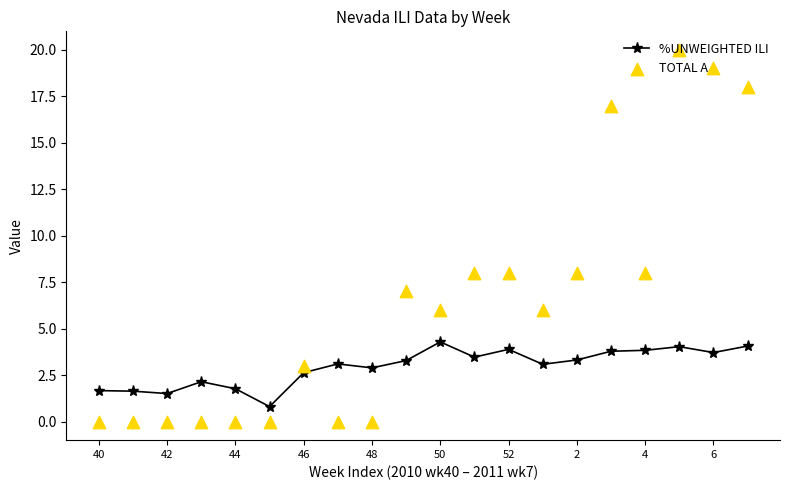

Which series contains the highest Y value?

TOTAL A